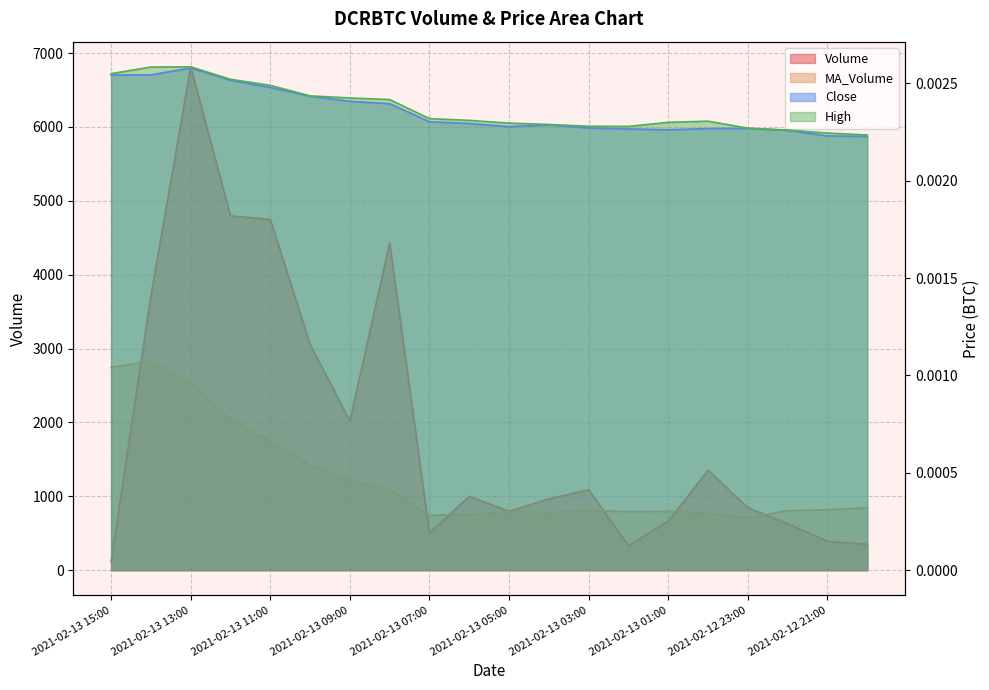

What is the average value of the Volume series?

1930.1